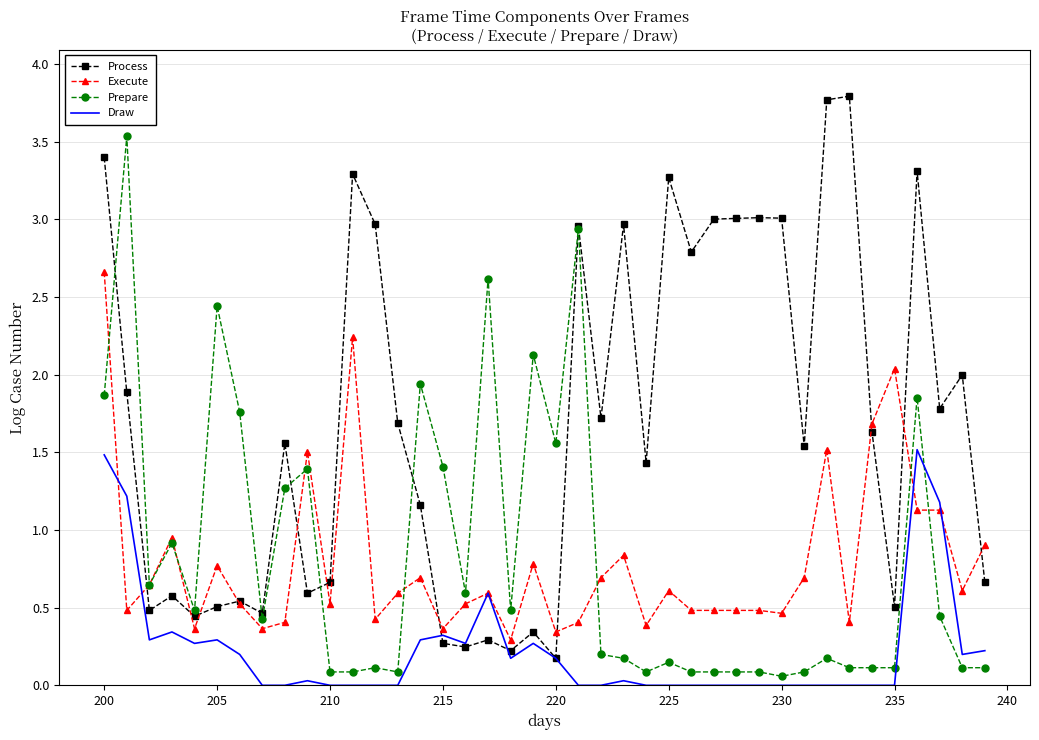

What is the maximum value shown in the chart?

3.8